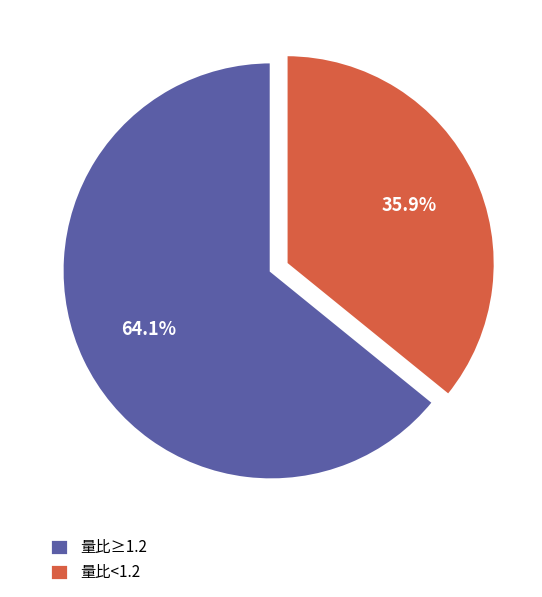

Between 量比<1.2 and 量比≥1.2, which is larger?

量比≥1.2